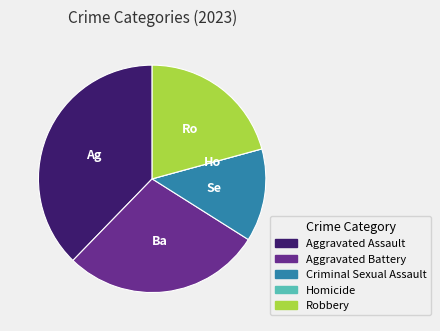

Is there a majority slice in this chart?

No